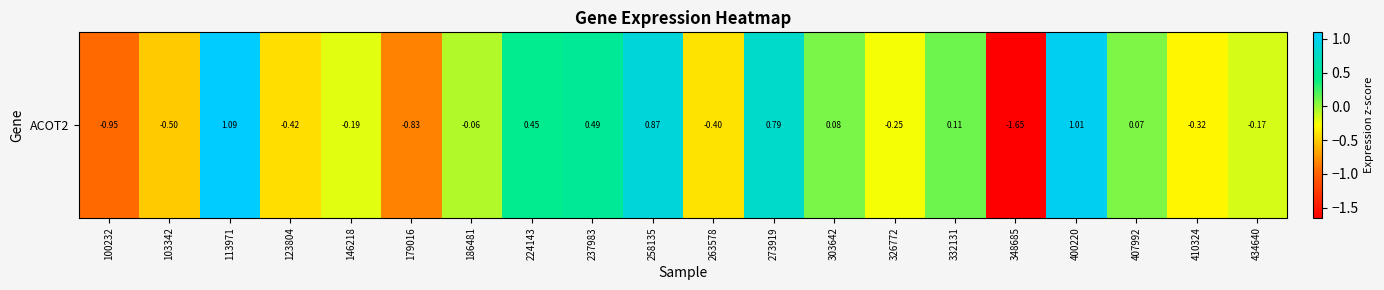

Which label corresponds to the largest value in the chart?

113971